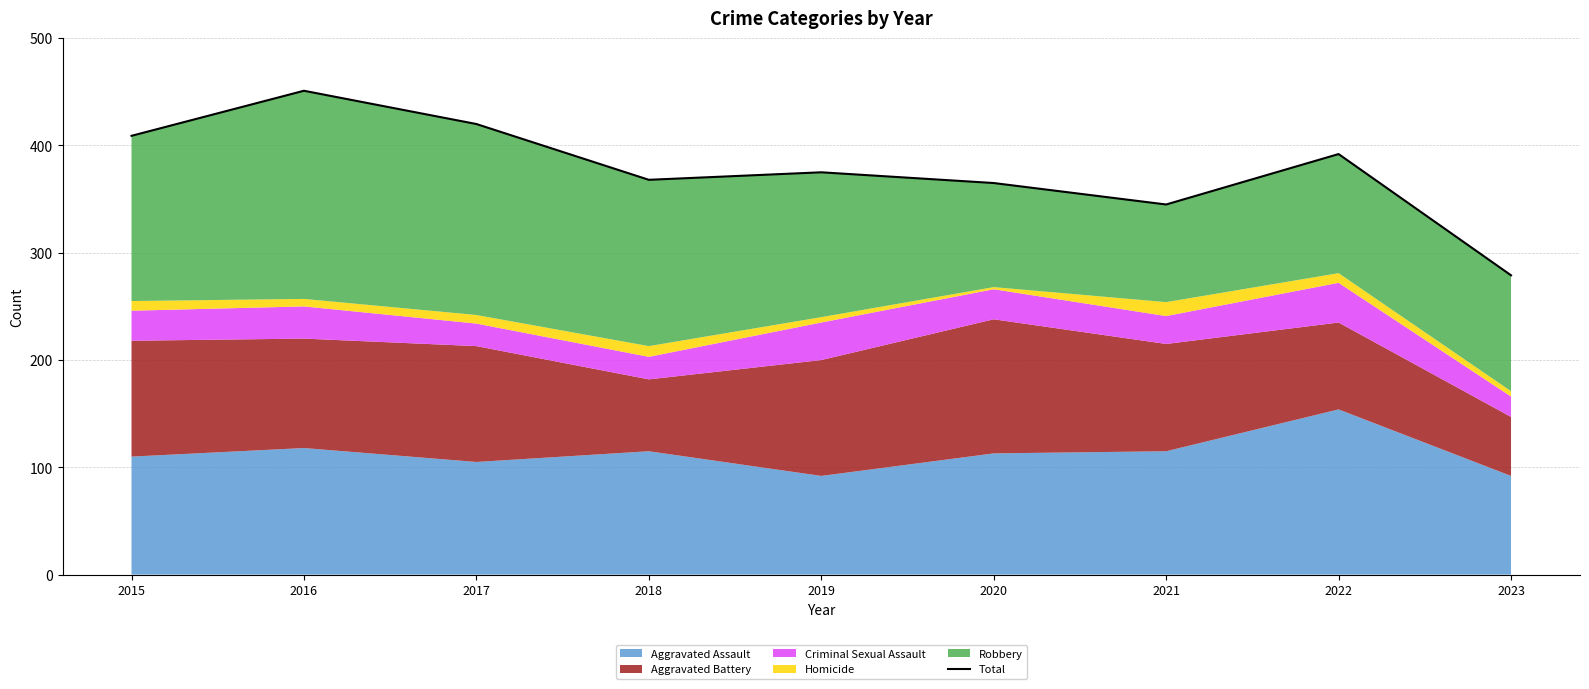

At which label does the data first exceed 375?

2015